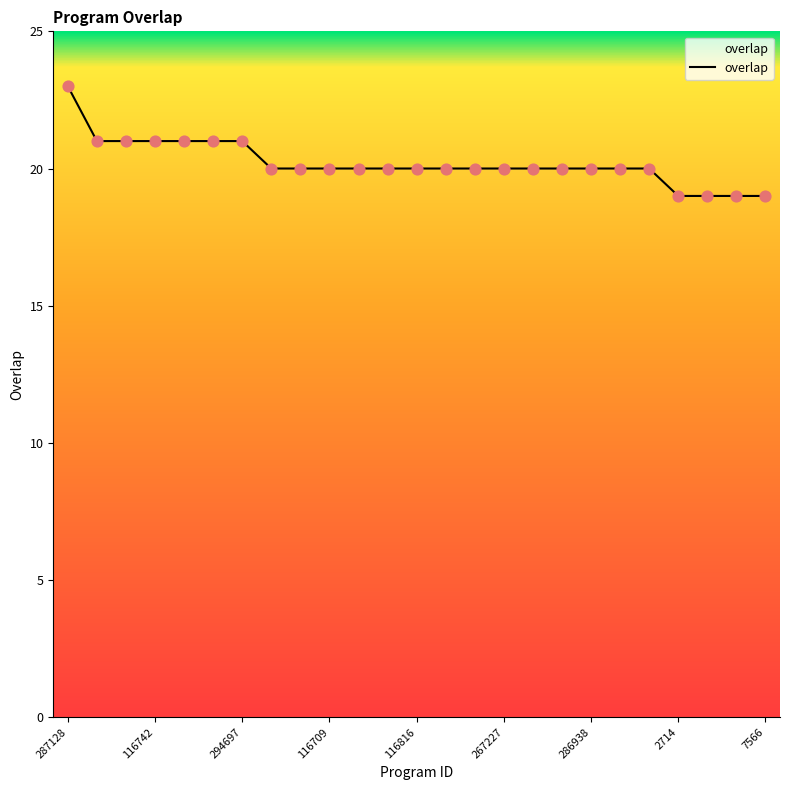

What is the minimum value shown in the chart?

19